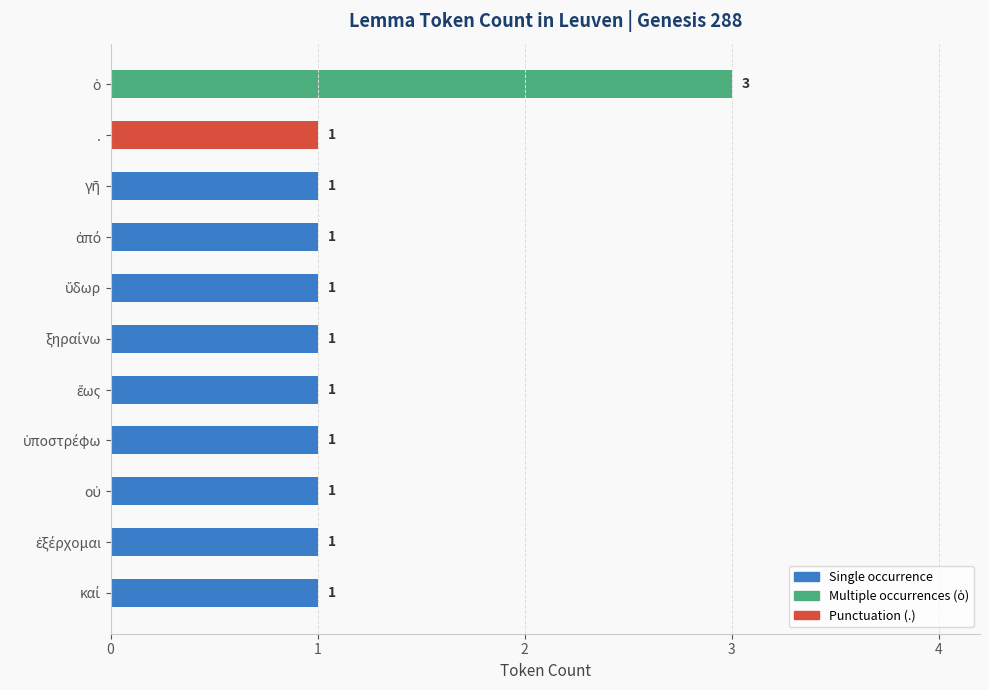

What is the average value?

1